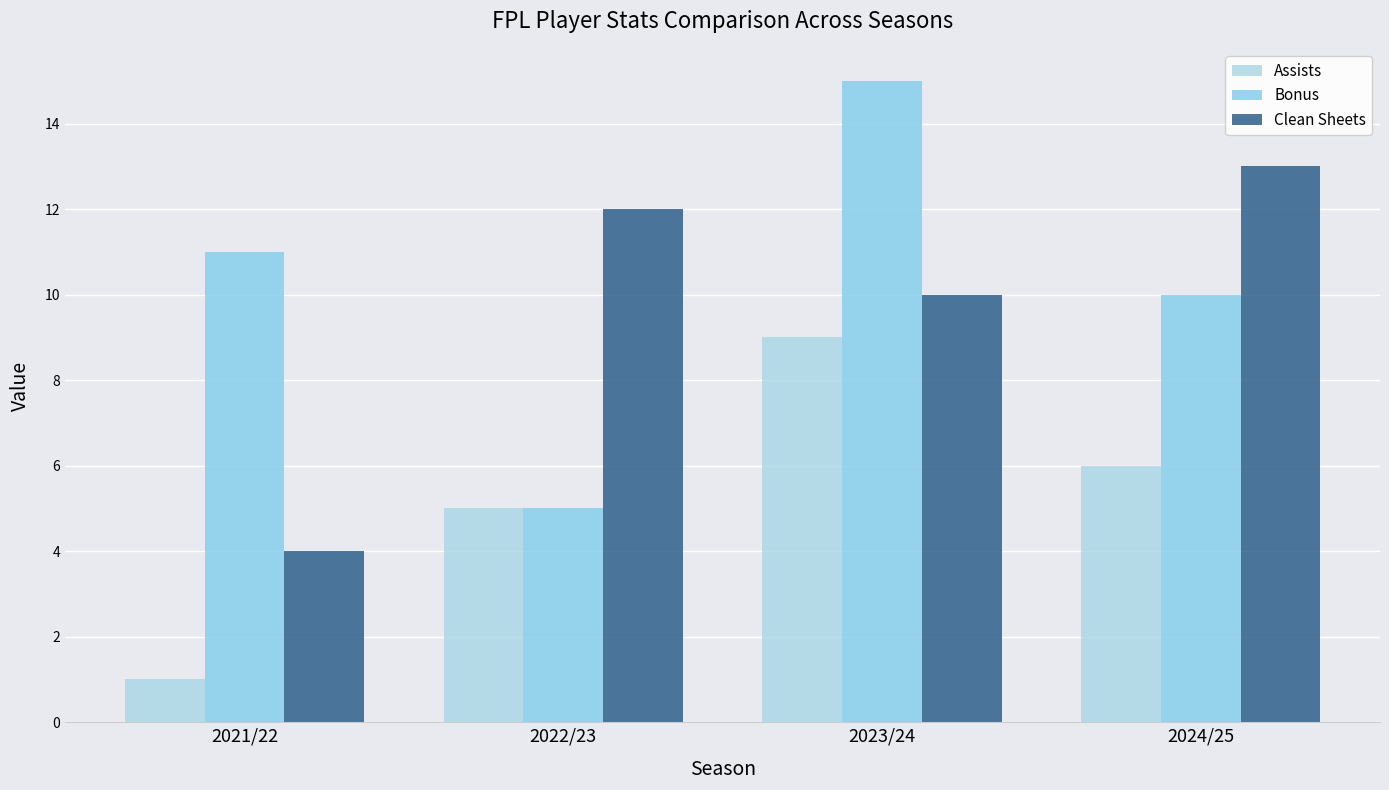

Where does the Bonus series first go above 11?

2023/24